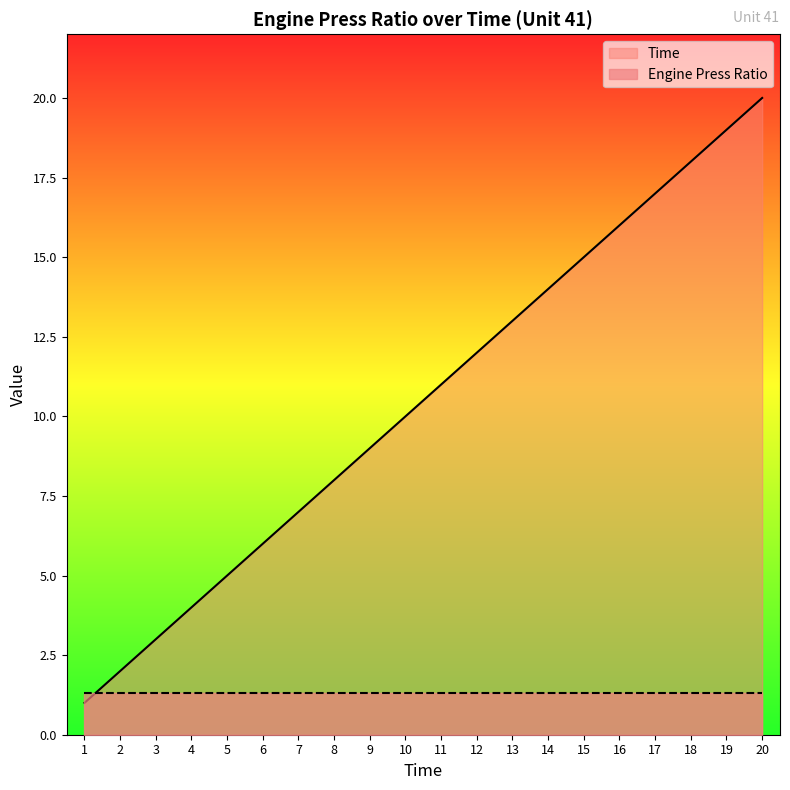

What is the sum of all values?

210